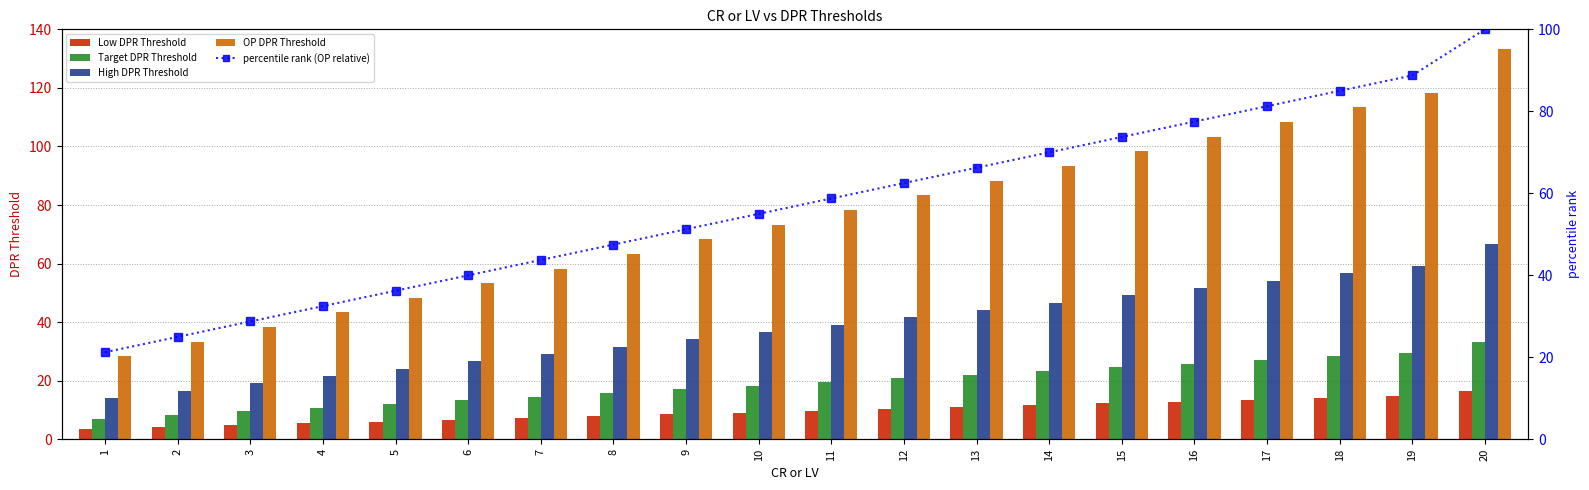

Which category has the lowest value in the Target DPR Threshold series?

1